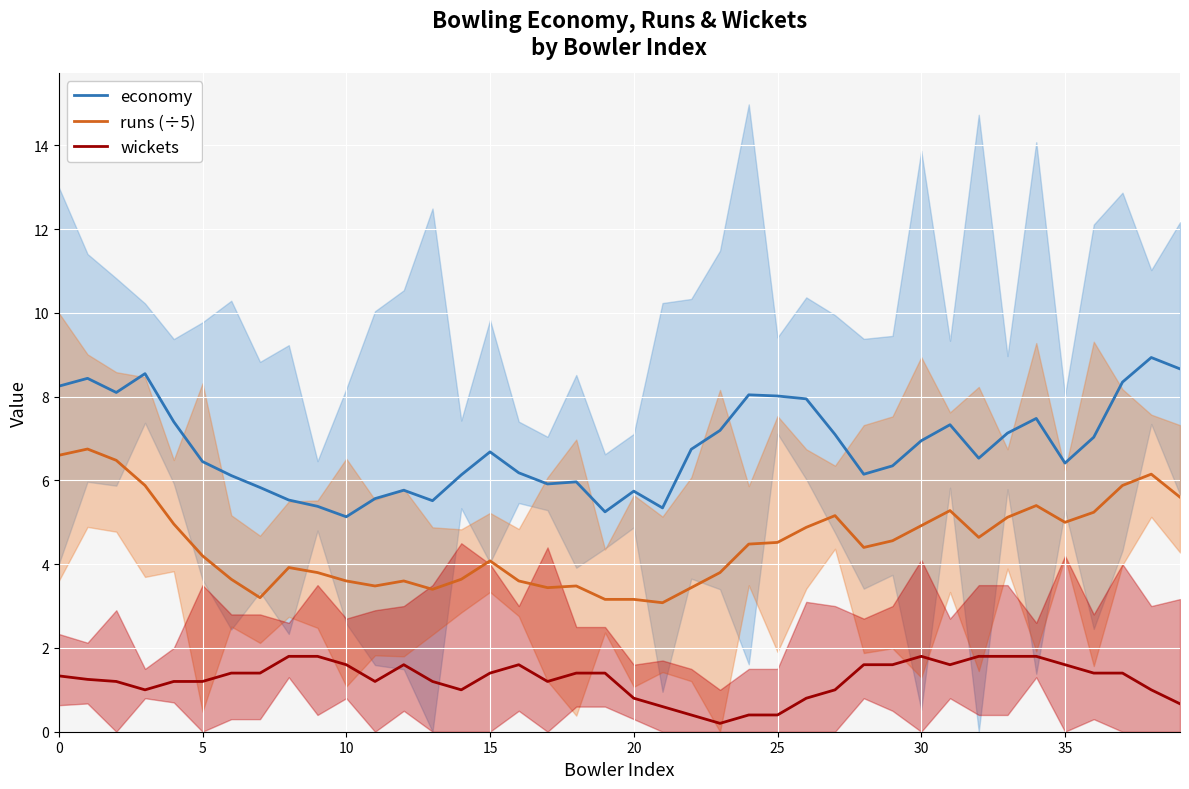

What is the maximum value for economy?

8.9